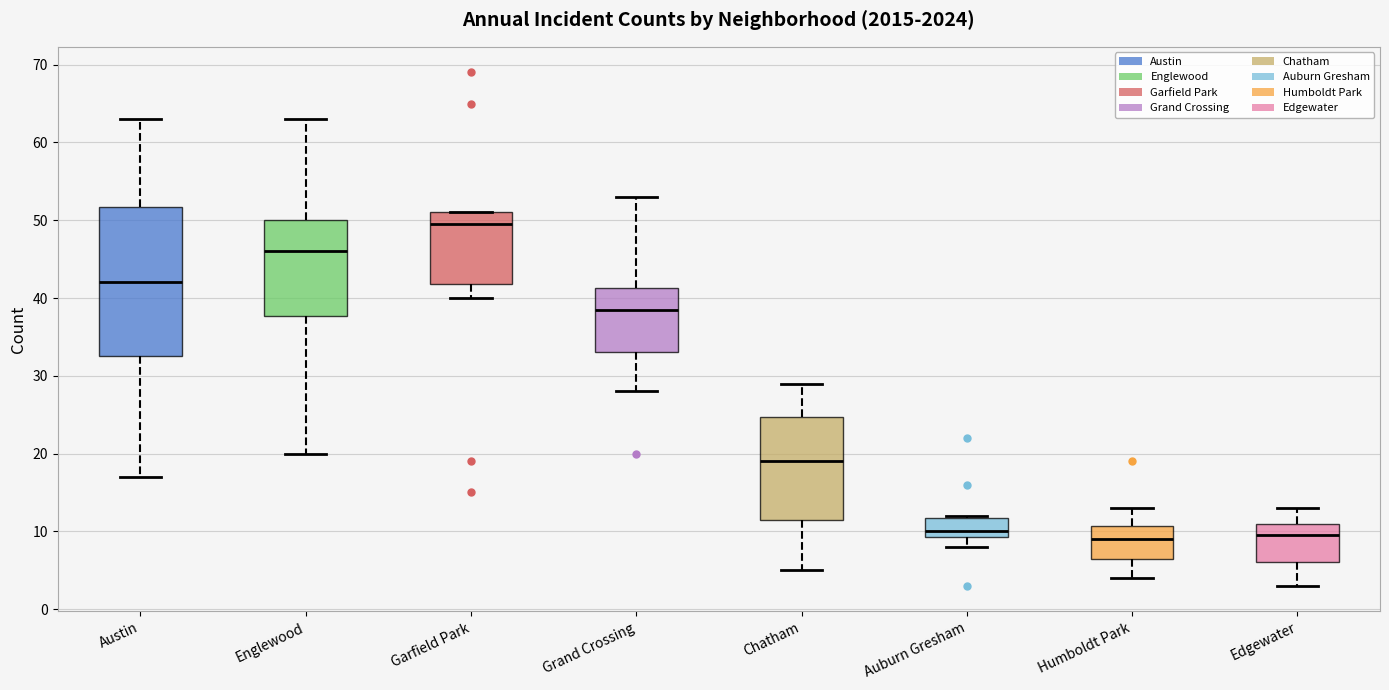

Which box is the tallest, from its lower edge to its upper edge?

Austin